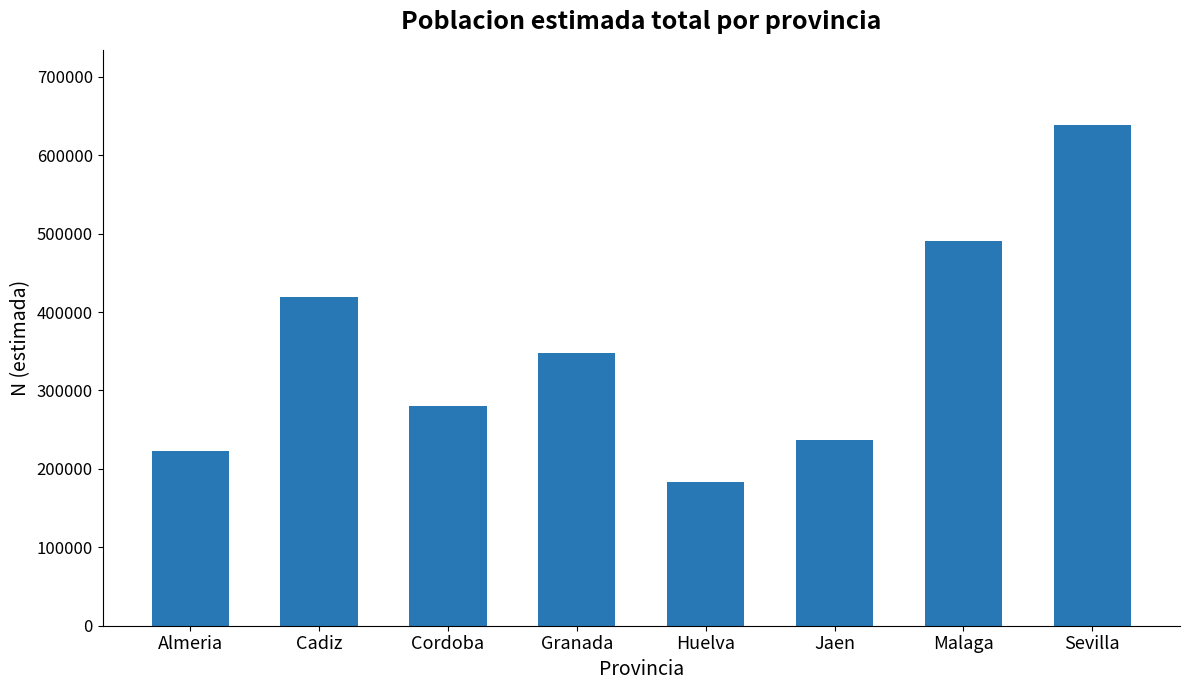

At which category does the chart reach its peak across all series?

Sevilla